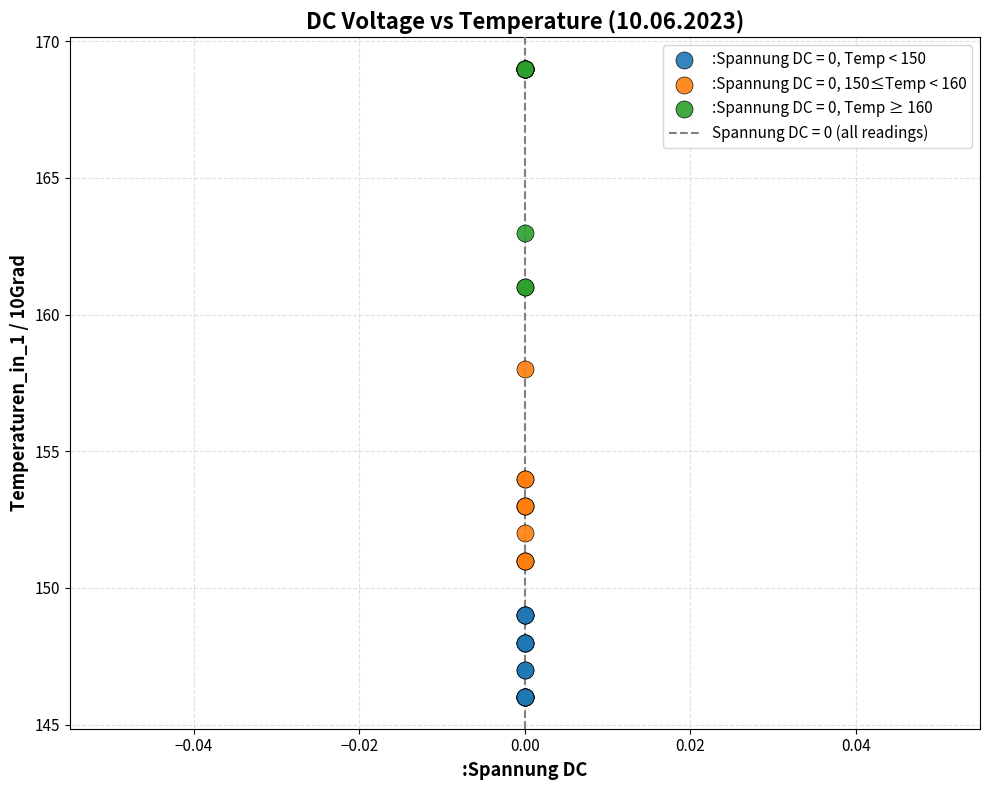

Which series reaches the minimum Y coordinate?

:Spannung DC = 0, Temp < 150